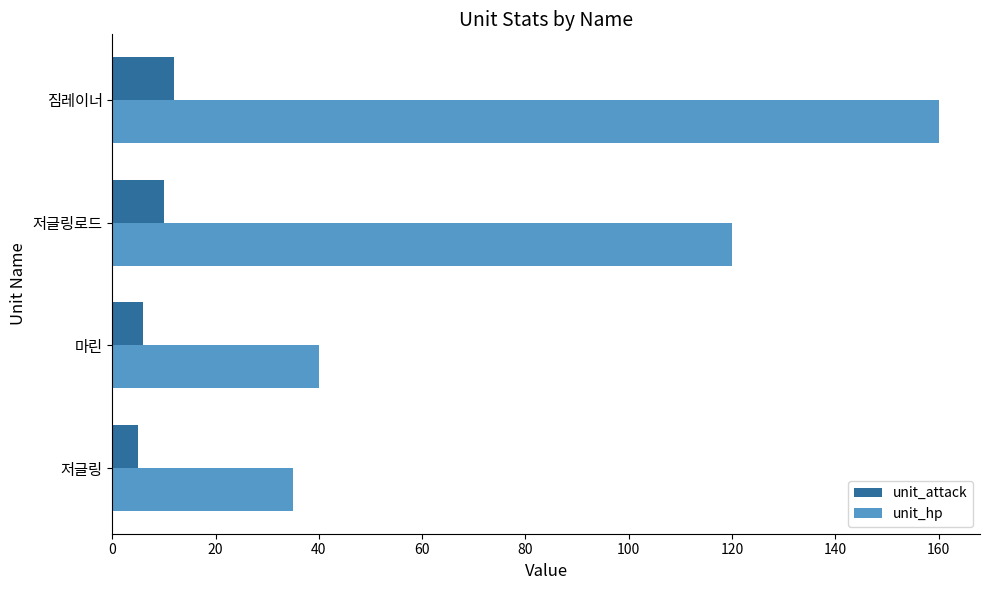

True or false: unit_attack has a value of 6 at 짐레이너.

False